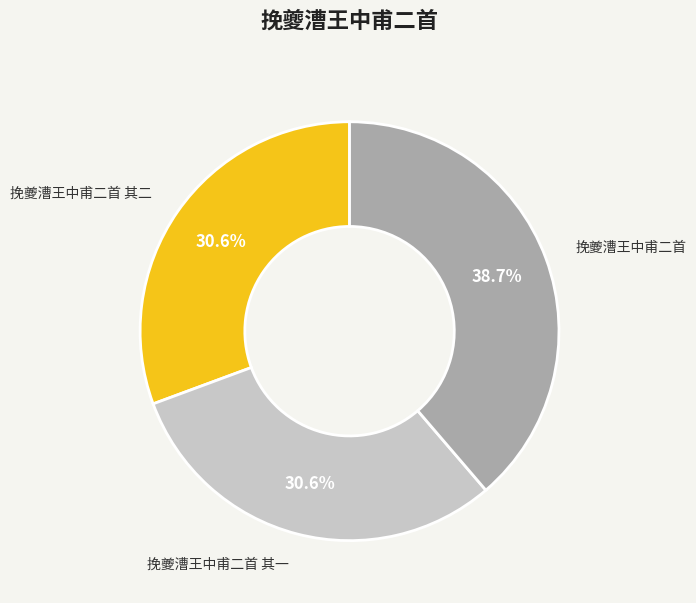

To the nearest percent, what percentage of the pie is 挽夔漕王中甫二首?

39%